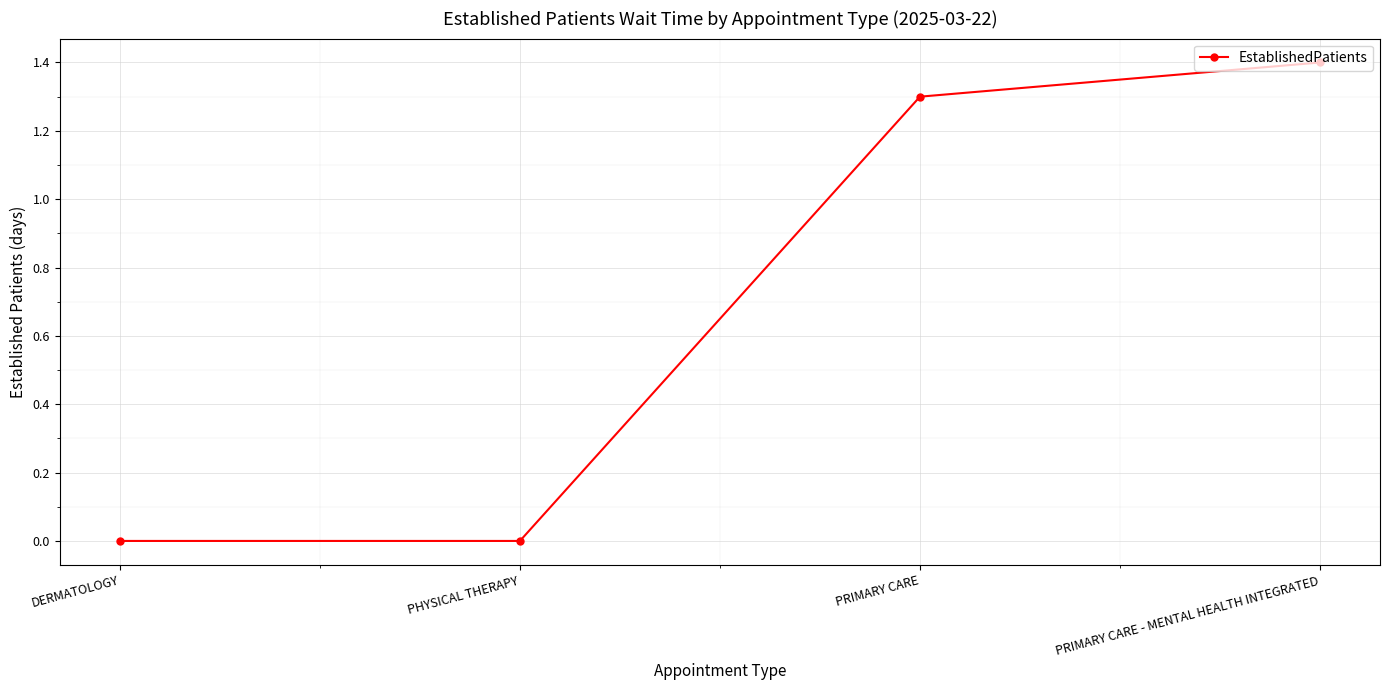

The chart shows a value of 0.5 at PRIMARY CARE. True or false?

False